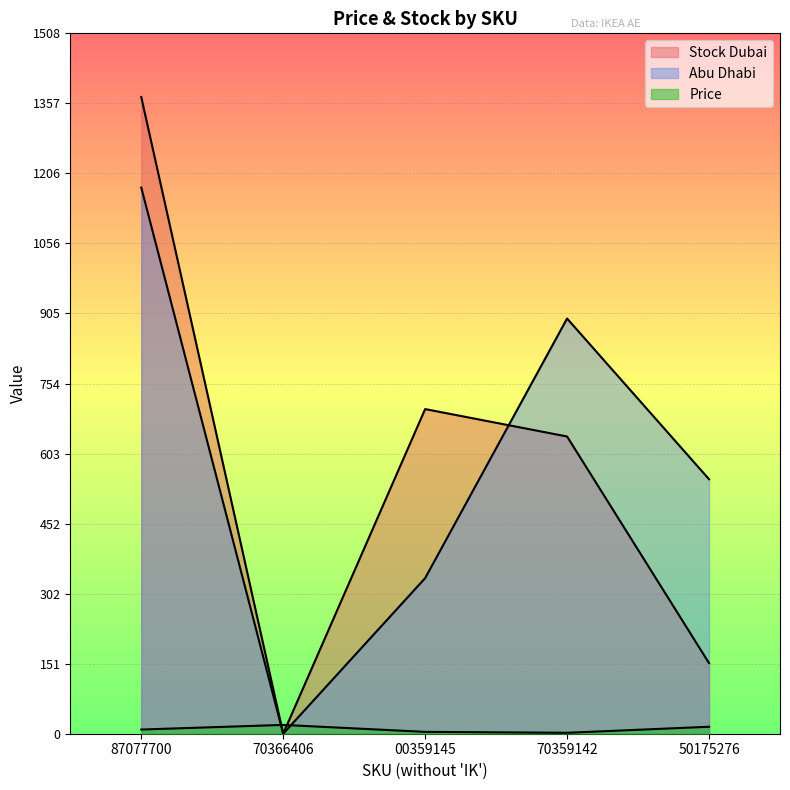

At which category does Abu Dhabi reach its first local peak?

70359142